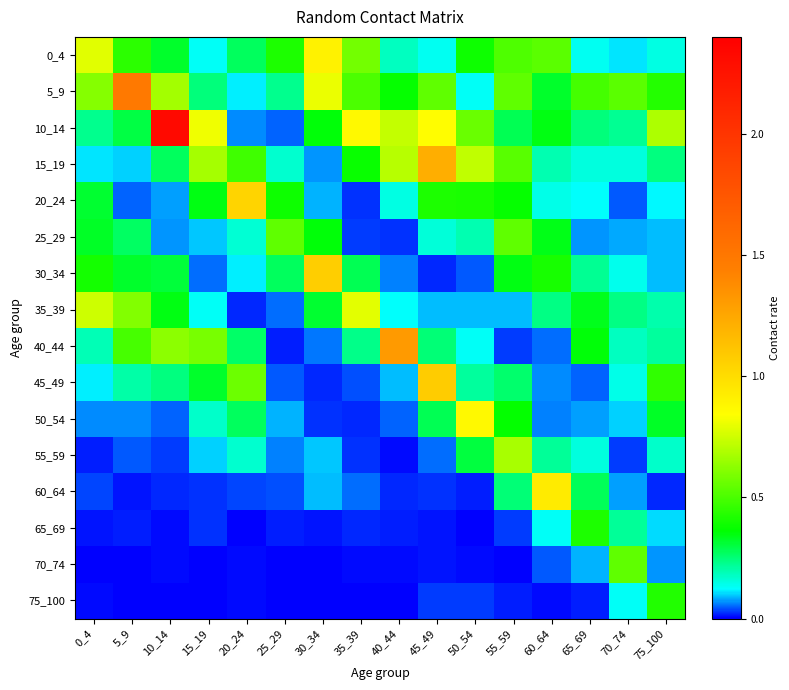

Which category has the lowest value across all series?

25_29